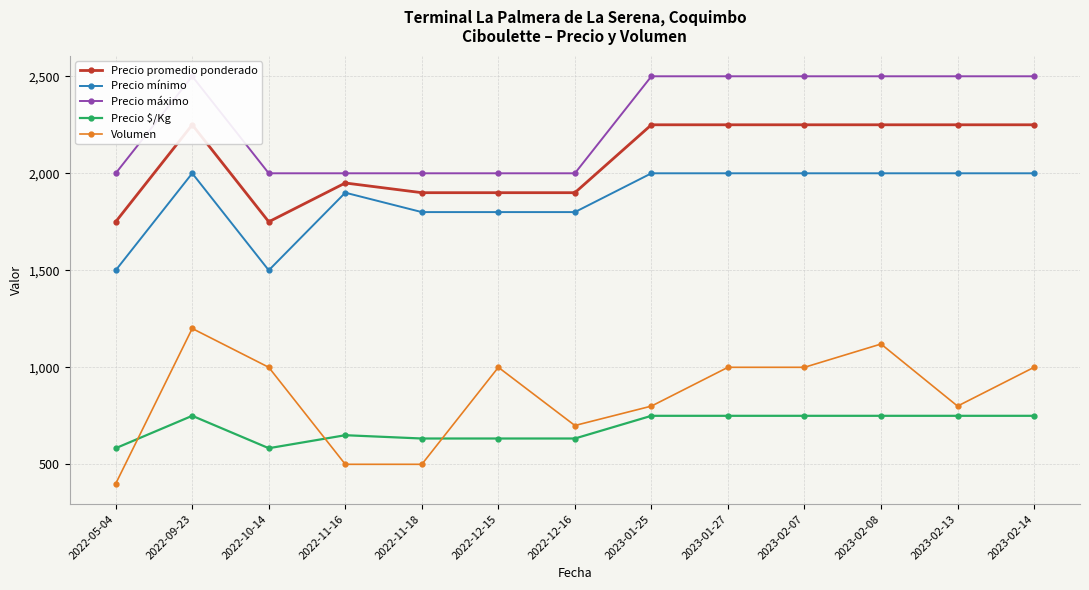

Does the chart display data point markers on the line(s)?

Yes